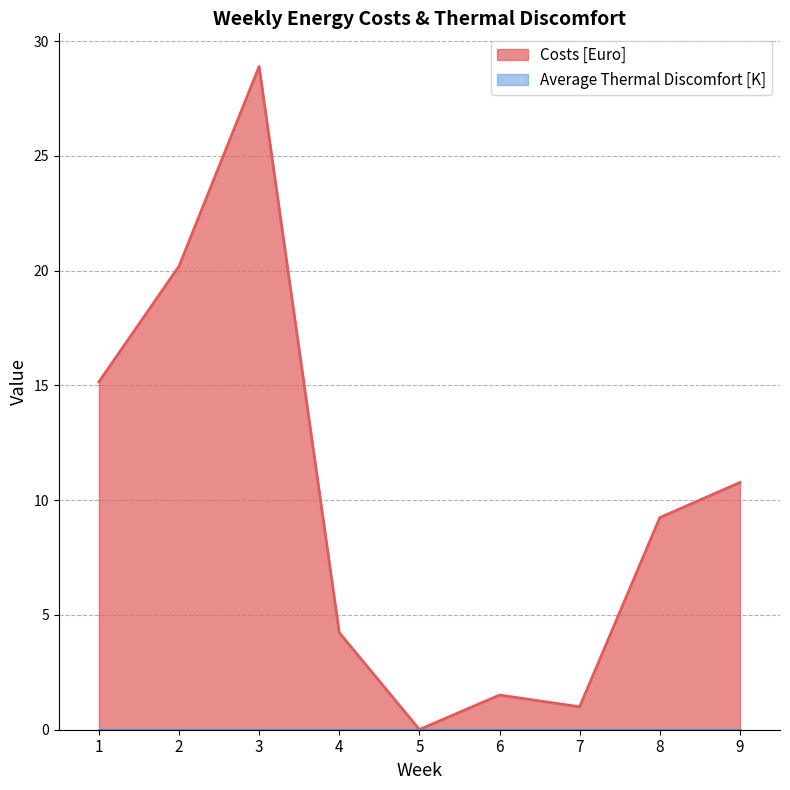

Read the value at 4.

4.2